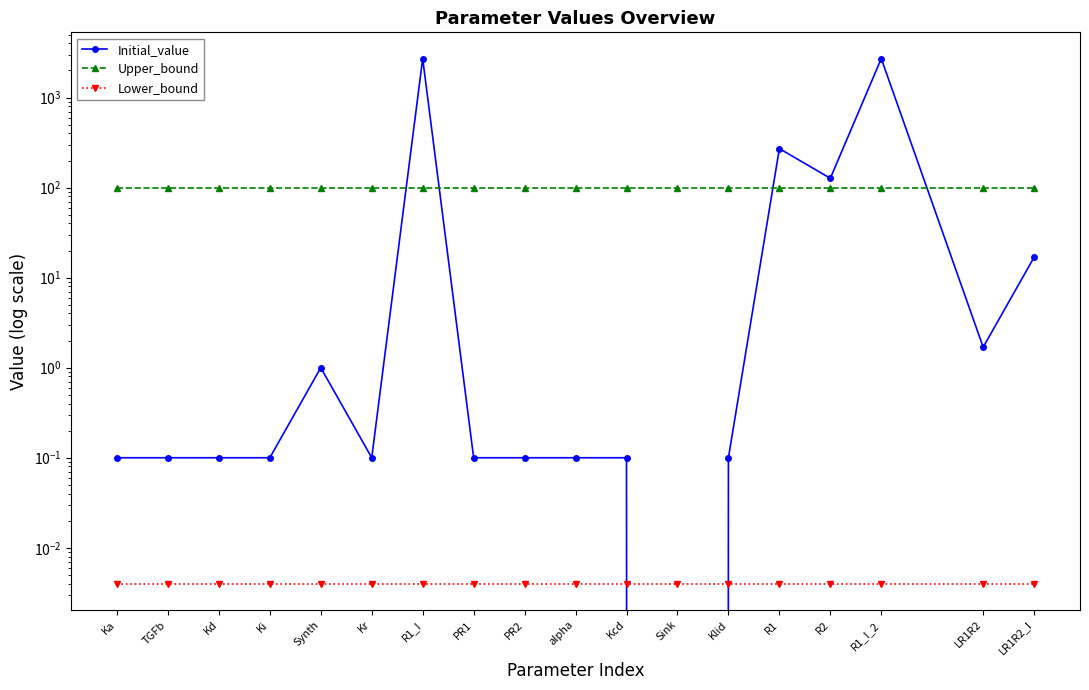

What is the spread (max minus min) of values at TGFb?

100.0